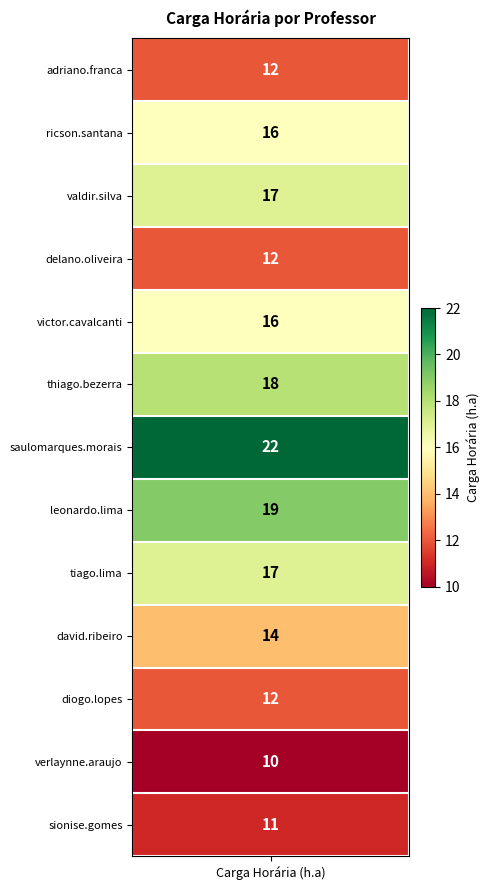

What is the sum of all values?

196